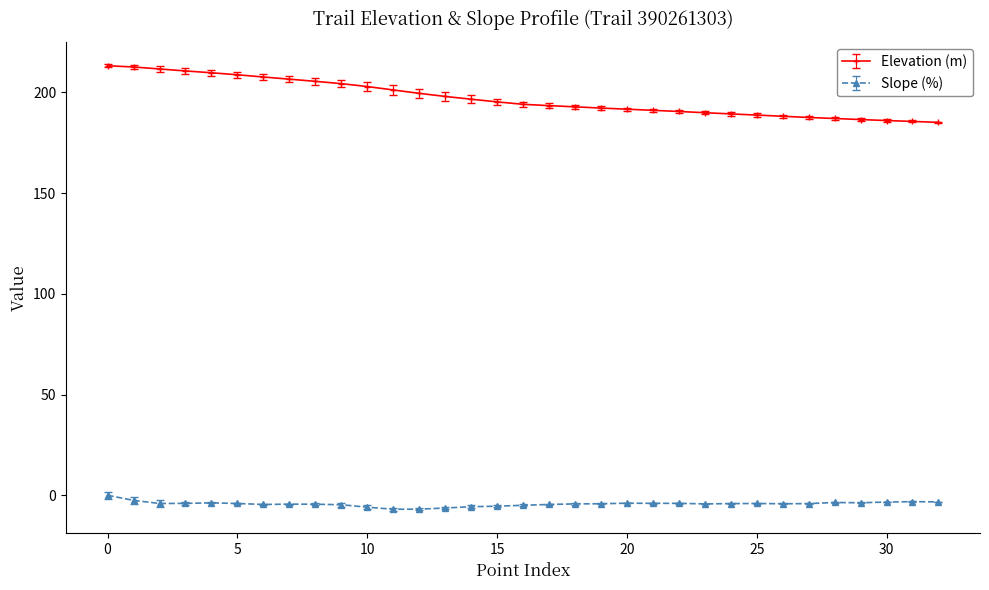

True or false: Slope (%) and Elevation (m) intersect in this chart.

False